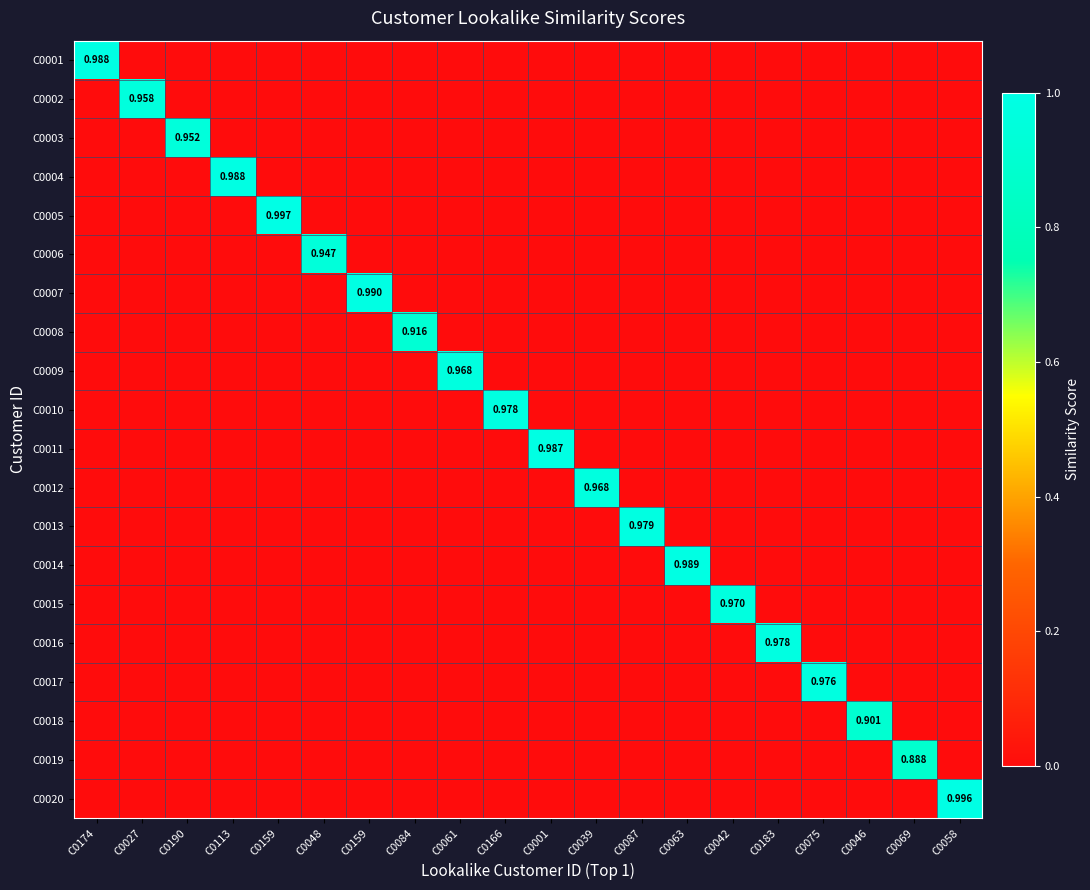

How many series are shown in this chart?

20